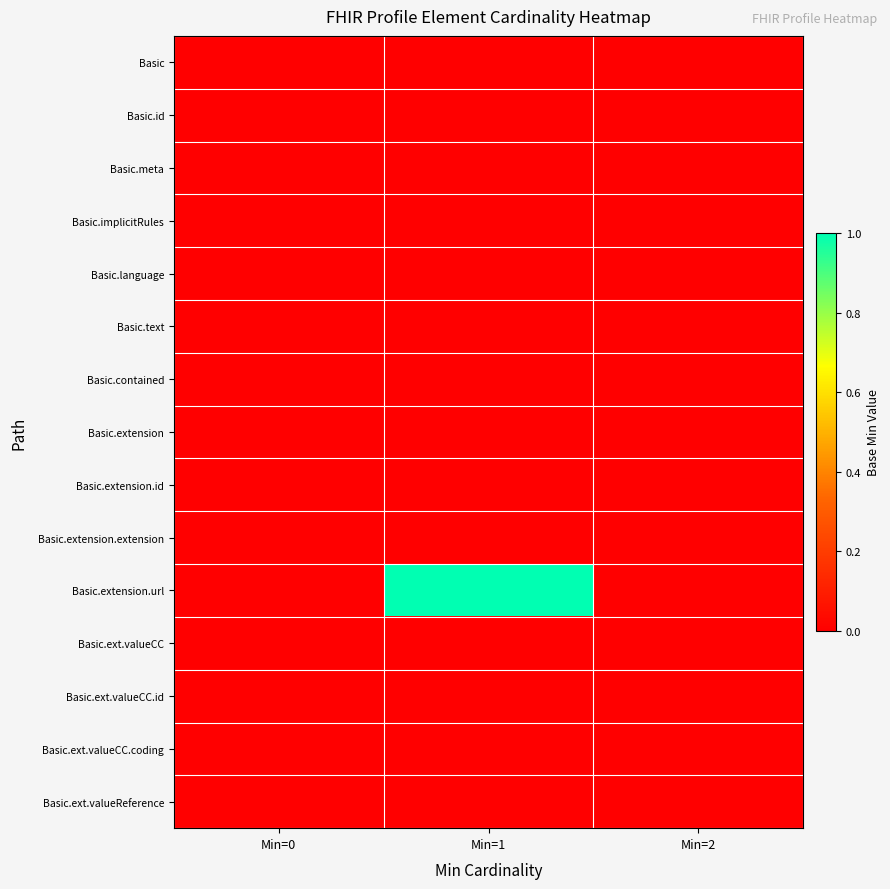

Rank the series at Min=2 from lowest to highest value.

Basic, Basic.id, Basic.meta, Basic.implicitRules, Basic.language, Basic.text, Basic.contained, Basic.extension, Basic.extension.id, Basic.extension.extension, Basic.extension.url, Basic.ext.valueCC, Basic.ext.valueCC.id, Basic.ext.valueCC.coding, Basic.ext.valueReference